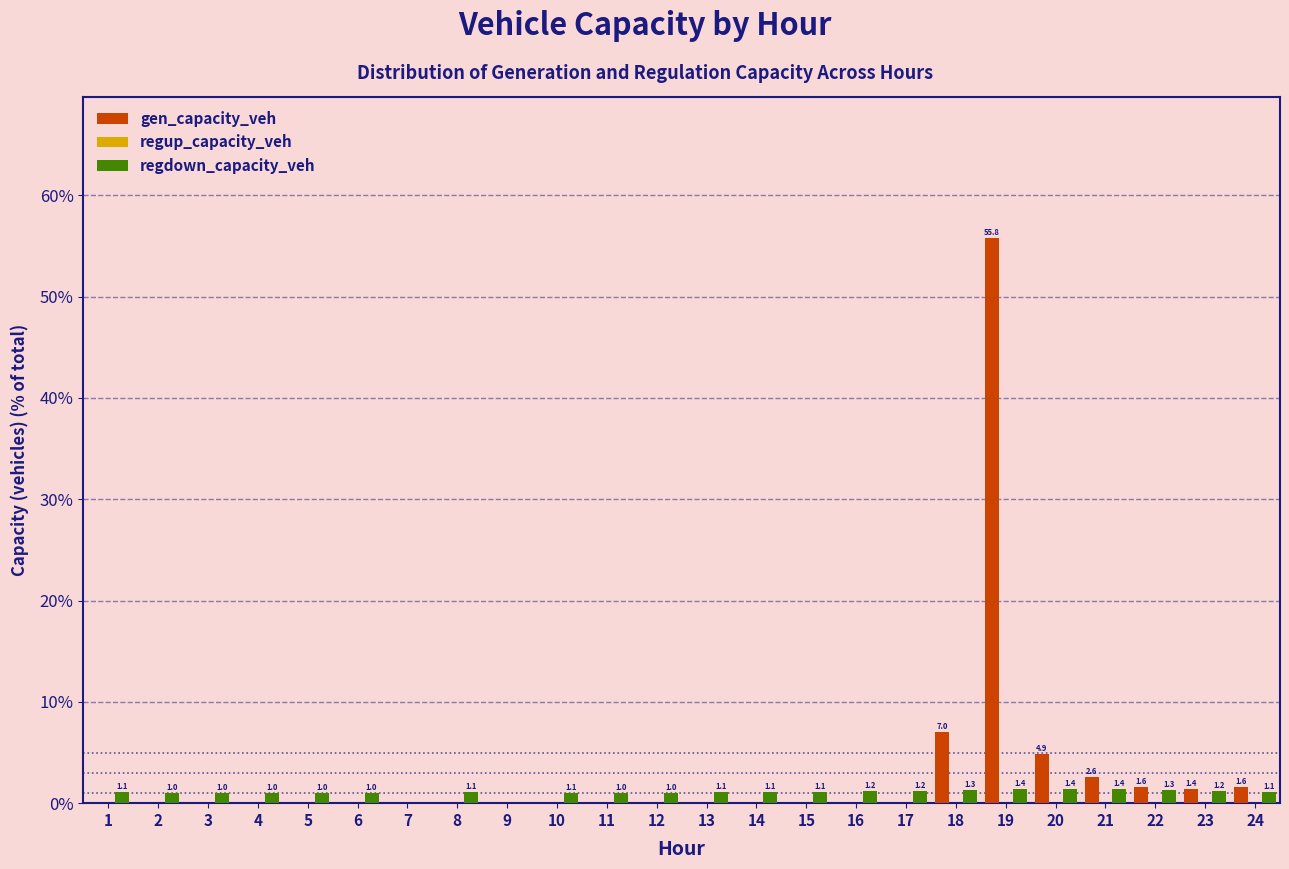

Reading right to left, extract all data points from this chart.

gen_capacity_veh: 24=1.6	23=1.4	22=1.6	21=2.6	20=4.9	19=55.8	18=7.0	17=0.0	16=0.0	15=0.0	14=0.0	13=0.0	12=0.0	11=0.0	10=0.0	9=0.0	8=0.0	7=0.0	6=0.0	5=0.0	4=0.0	3=0.0	2=0.0	1=0.0
regdown_capacity_veh: 24=1.1	23=1.2	22=1.3	21=1.4	20=1.4	19=1.4	18=1.3	17=1.2	16=1.2	15=1.1	14=1.1	13=1.1	12=1.0	11=1.0	10=1.1	9=0.0	8=1.1	7=0.0	6=1.0	5=1.0	4=1.0	3=1.0	2=1.0	1=1.1